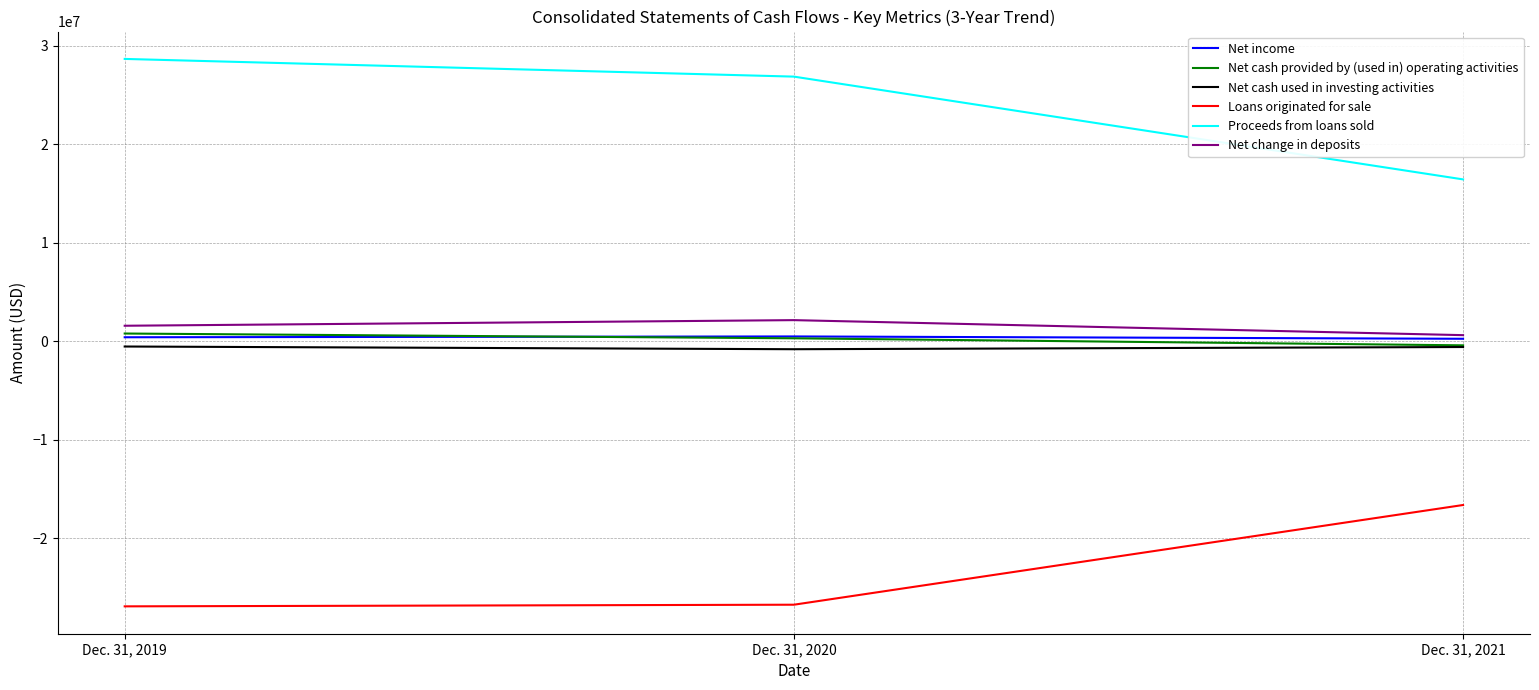

How many values in Net cash provided by (used in) operating activities are above zero?

2